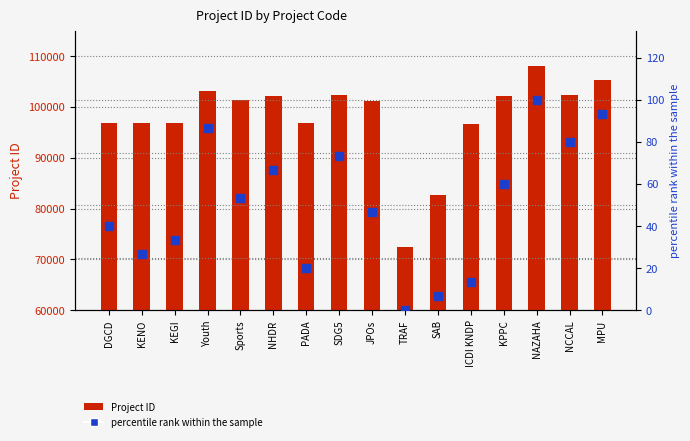

Which series contains the highest Y value?

Project ID